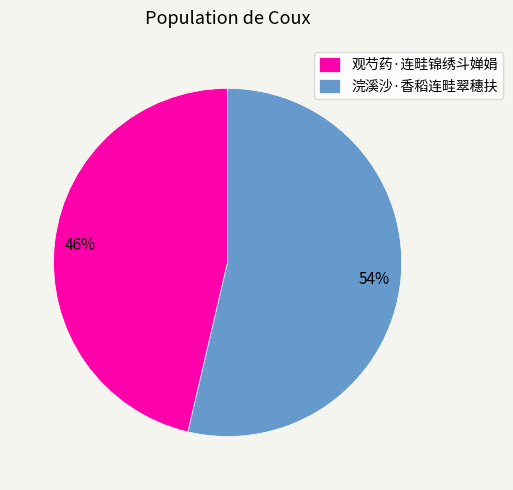

Count the number of slices in the pie.

2